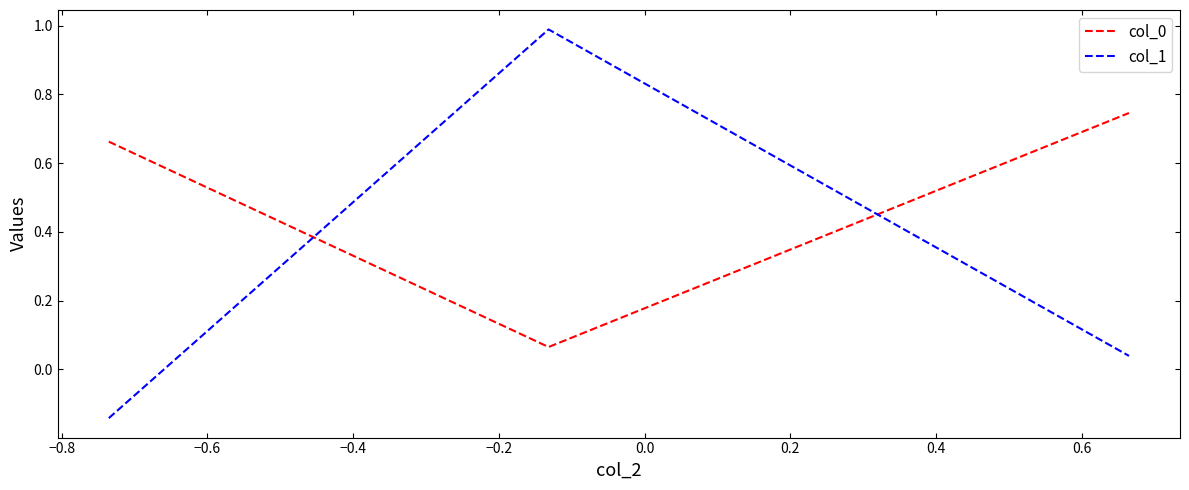

What is the difference between the maximum and minimum values in the col_1 series?

1.1